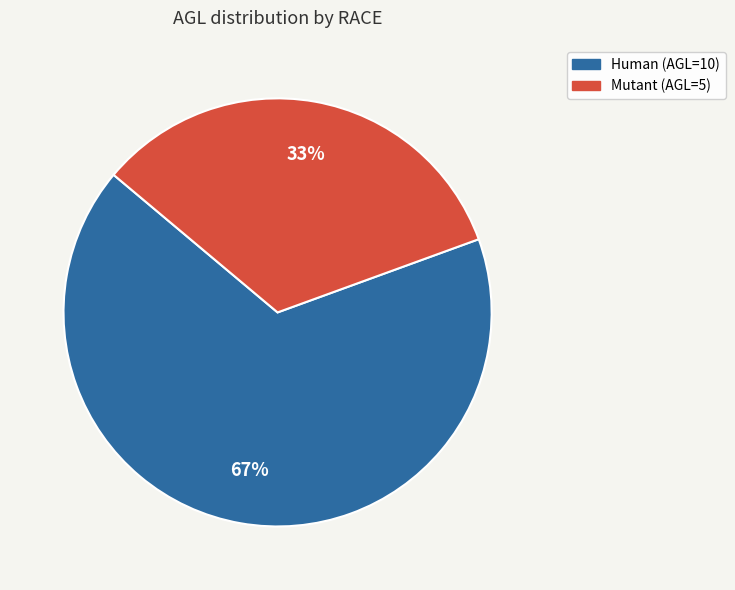

What is the largest slice in the pie chart?

Human